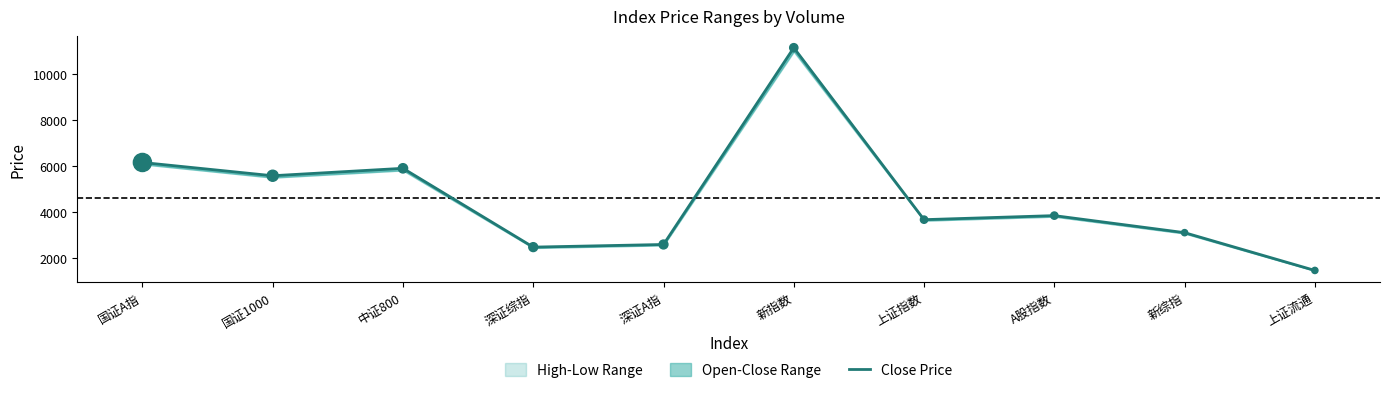

What is the total value across all series at 新综指?

6179.1